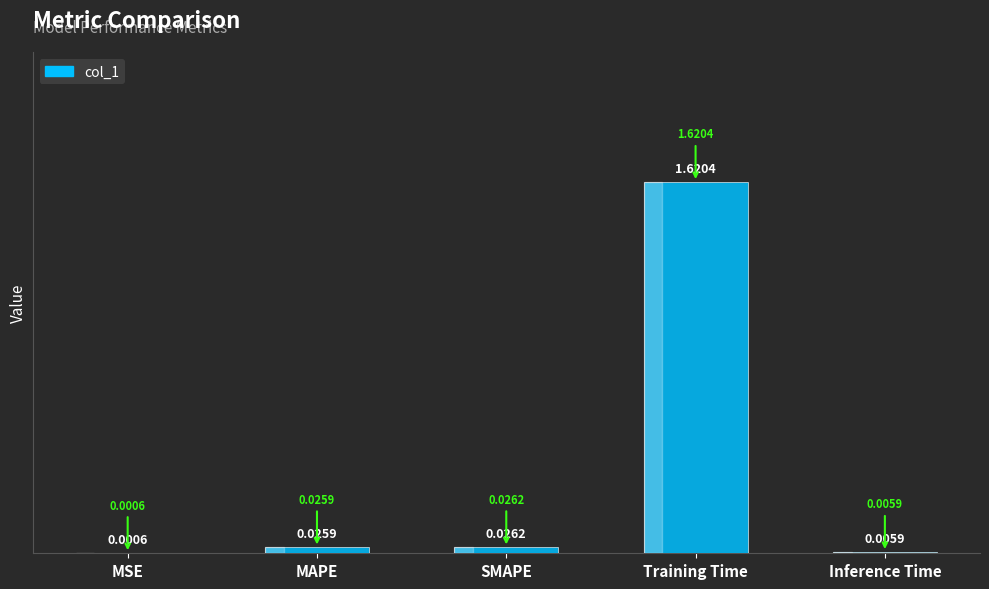

Which has a higher value, Inference Time or Training Time?

Training Time